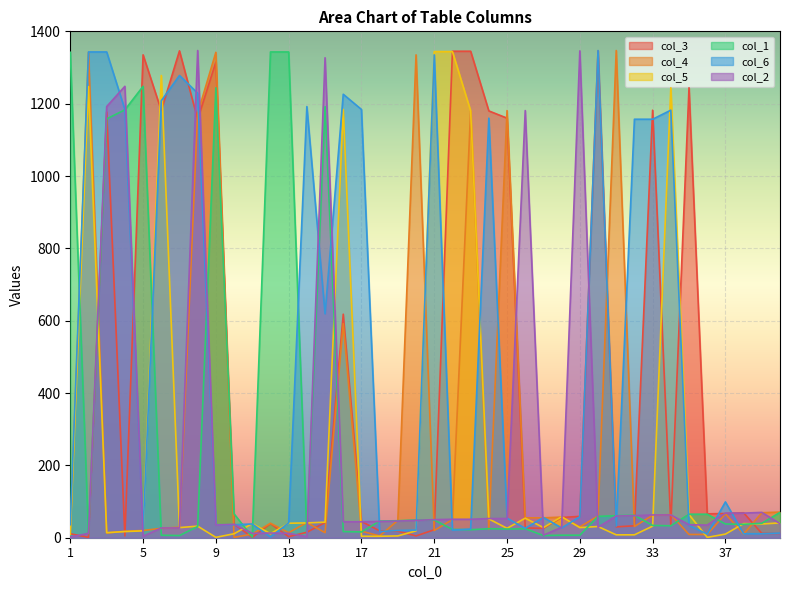

Between which two adjacent categories do col_6 and col_1 first intersect?

1 and 2